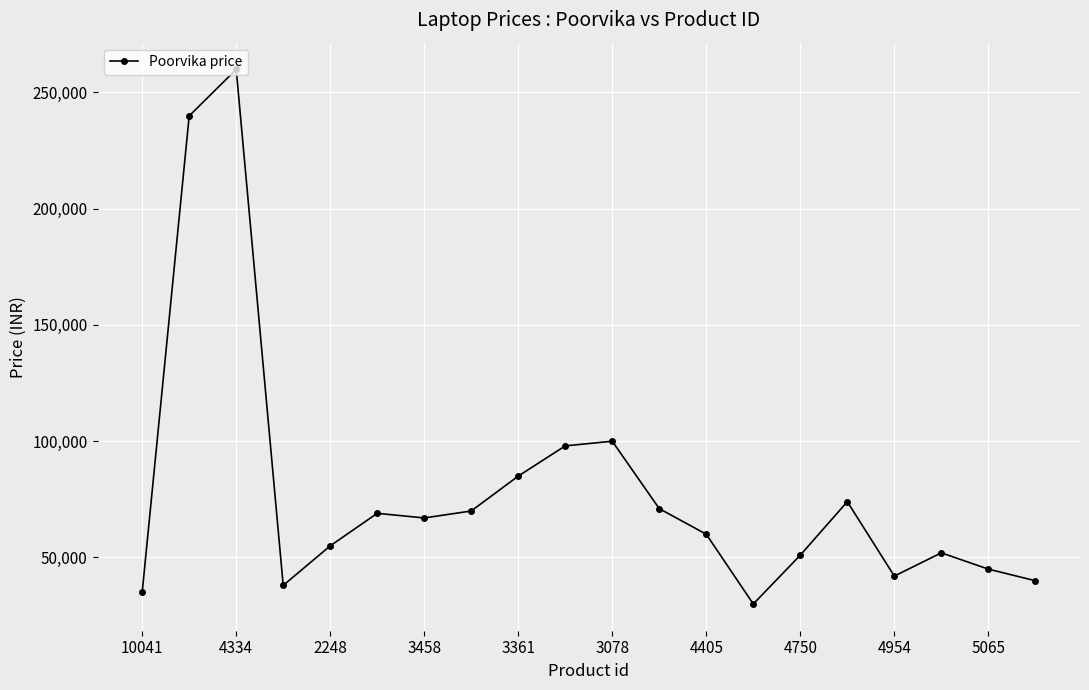

What is the minimum value shown in the chart?

29990